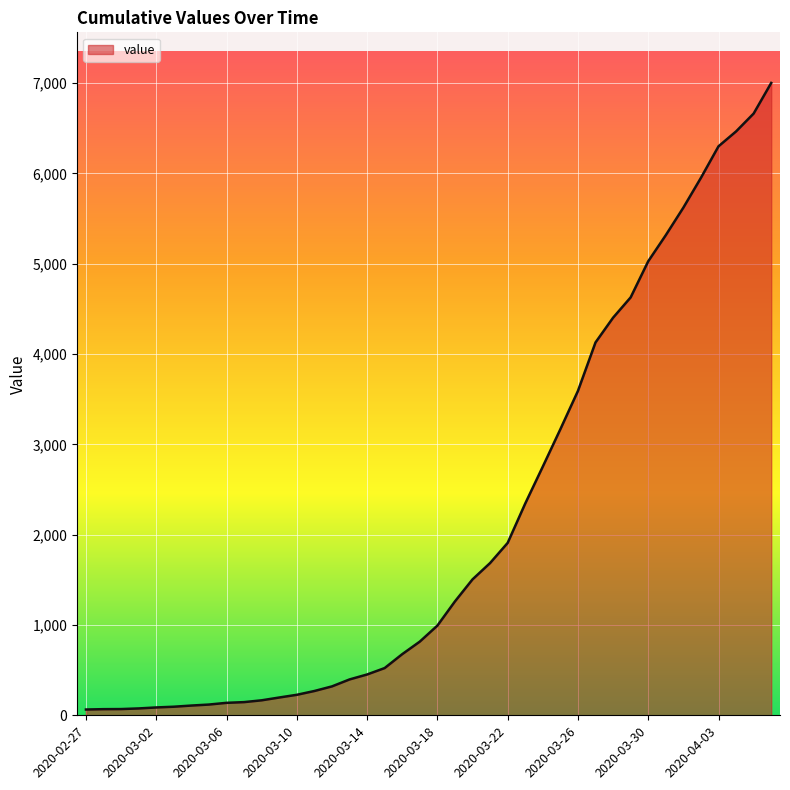

What is the difference between the maximum and minimum values?

6939